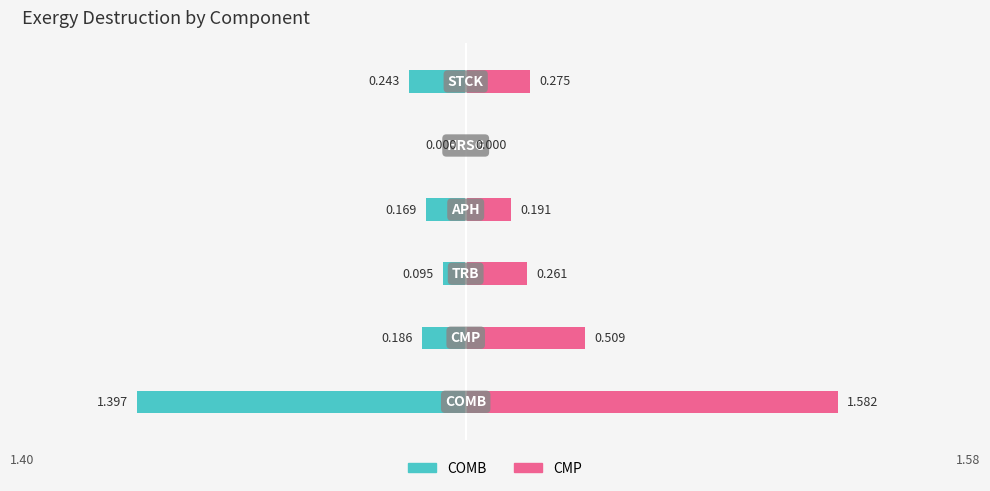

List the series in order of their overall mean, highest first.

CMP, COMB